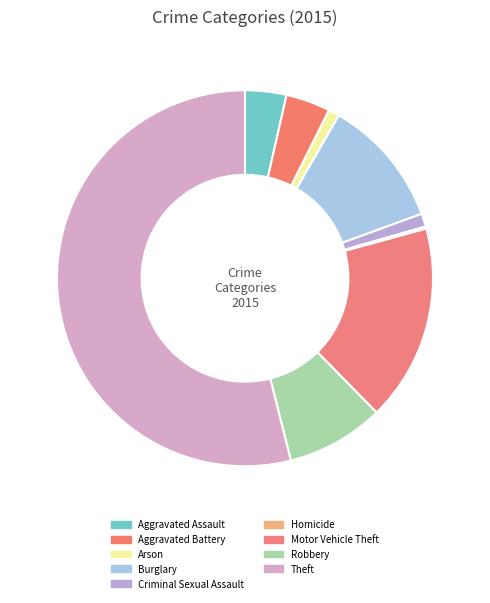

Count the number of slices in the pie.

9